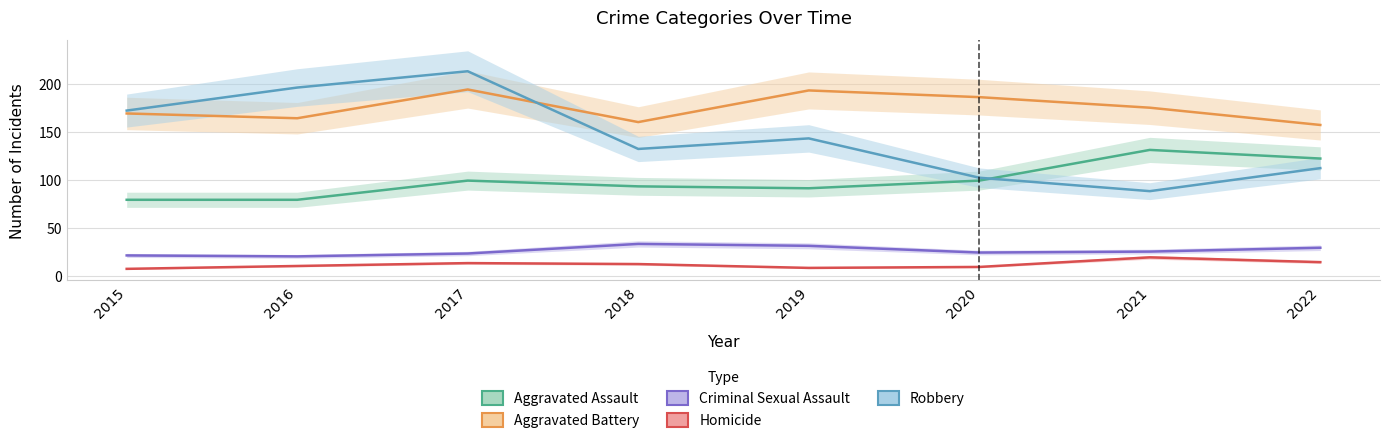

What is the average value of the Aggravated Battery series?

175